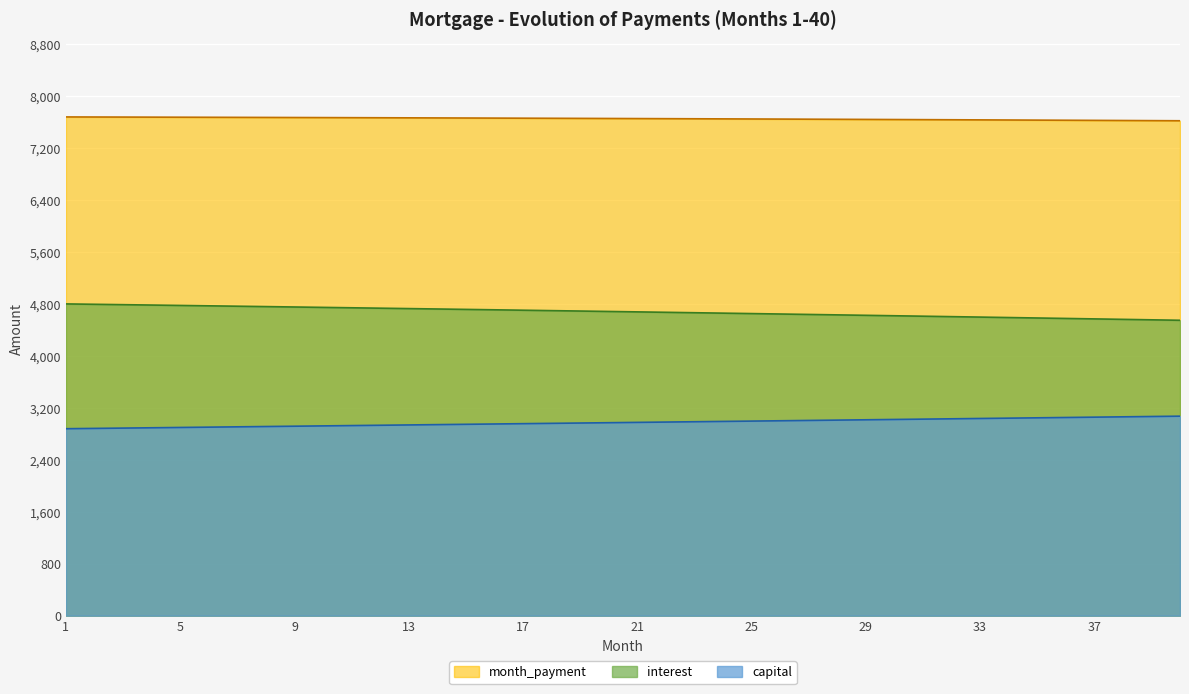

Between 12 and 24, which series saw the biggest shift?

interest